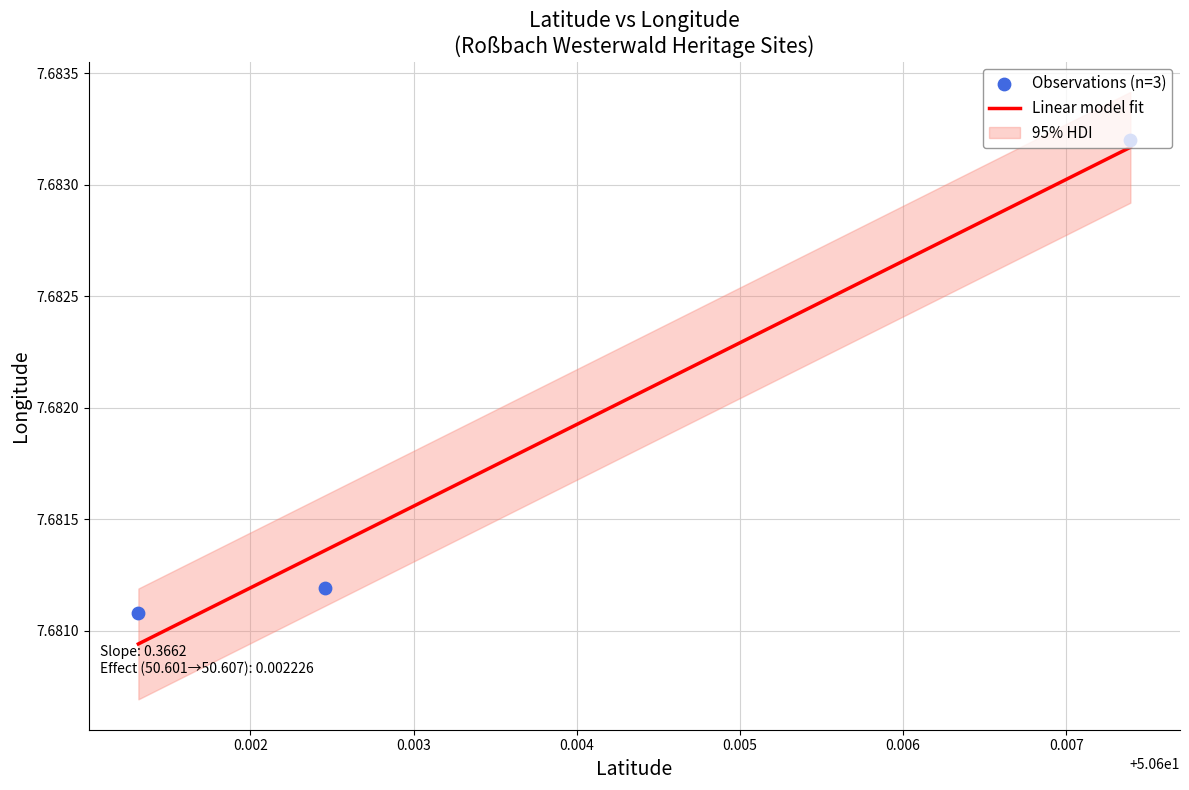

Approximately how many times larger is the value at 50.601314 compared to 50.602455?

1.0